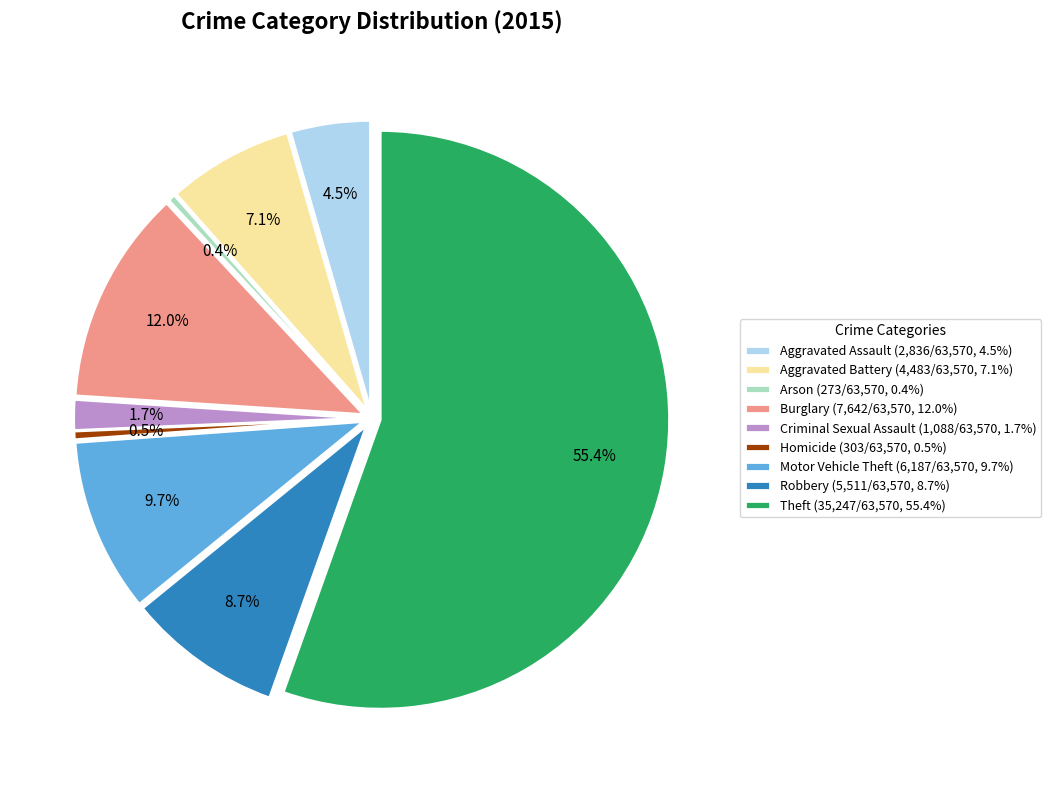

Which category has the smallest portion of the pie?

Arson